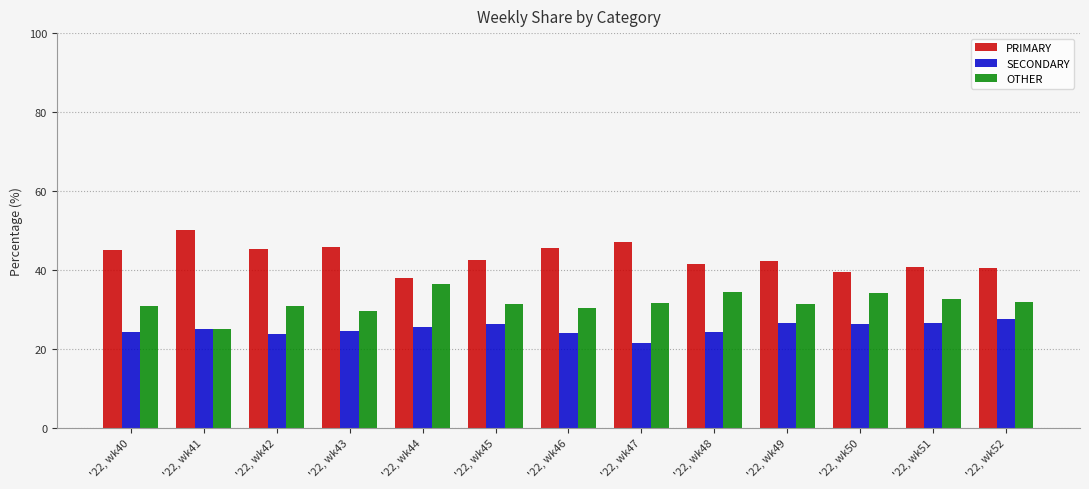

Is it true that OTHER equals 32.7 at '22, wk51?

True